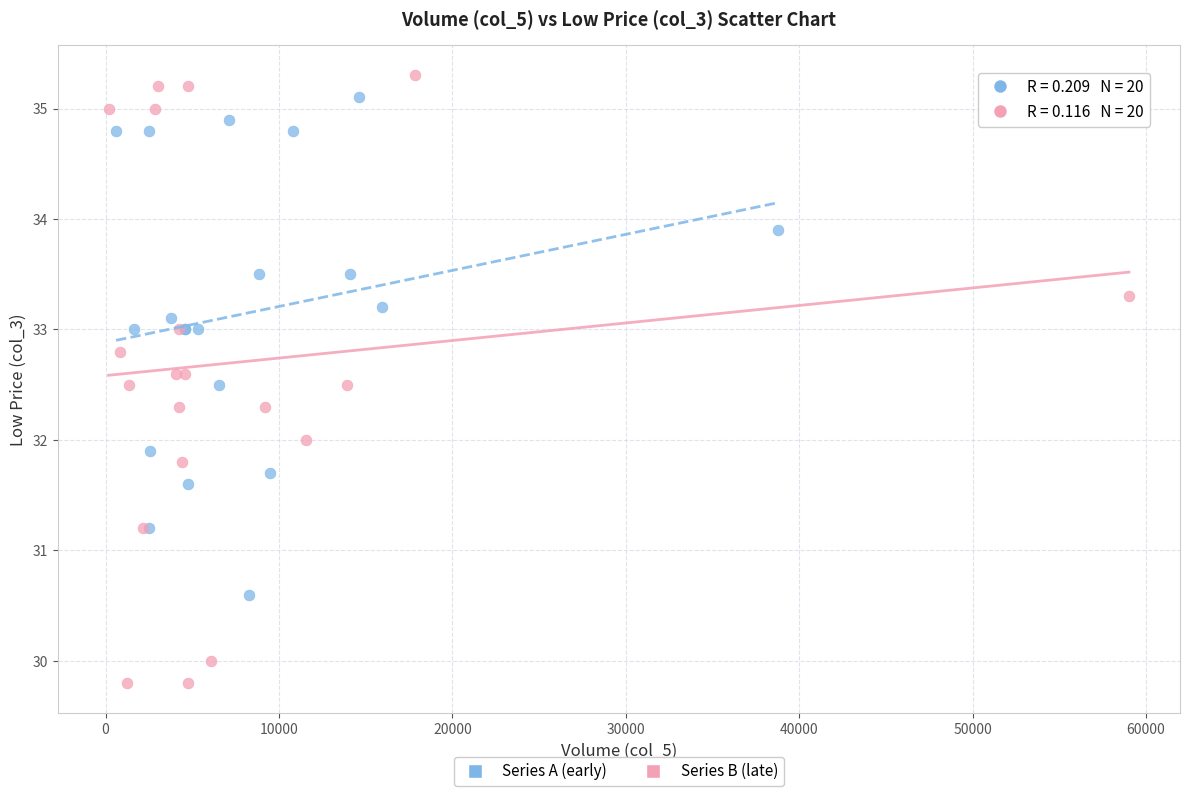

What are all the series names shown in the legend?

Series A (early), Series B (late)